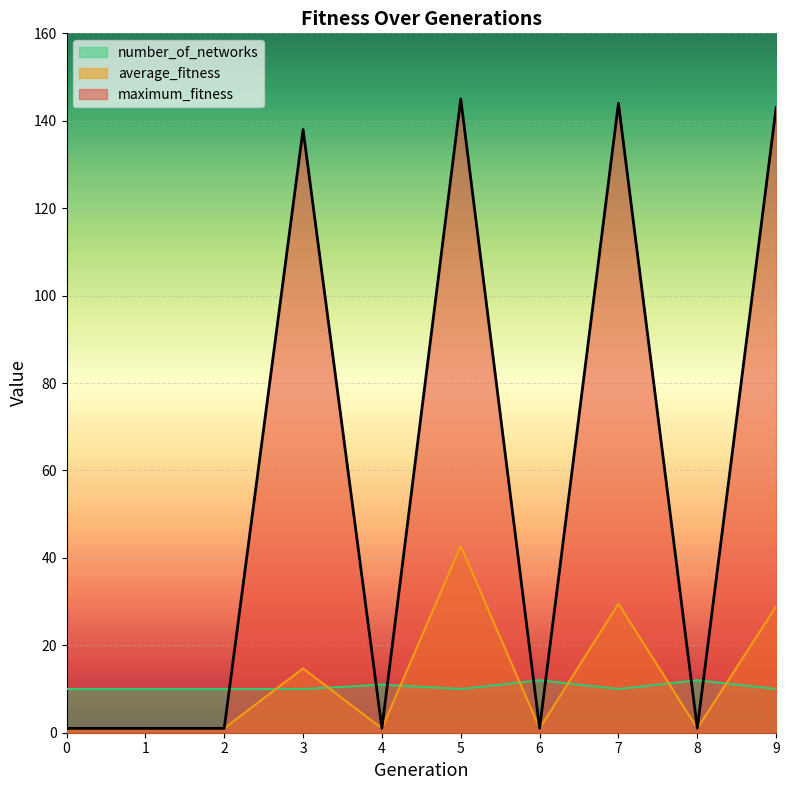

Where is the first local maximum for maximum_fitness?

3